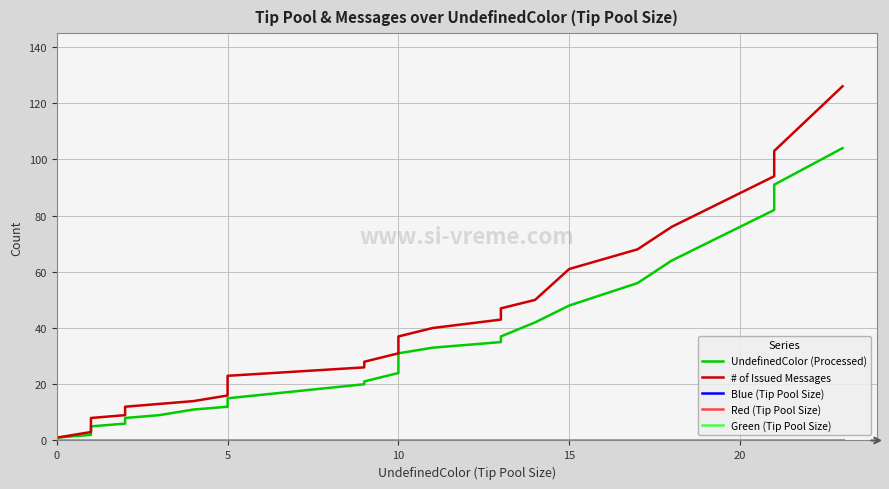

True or false: Green (Tip Pool Size) has more than 1 points higher than both neighbors.

False